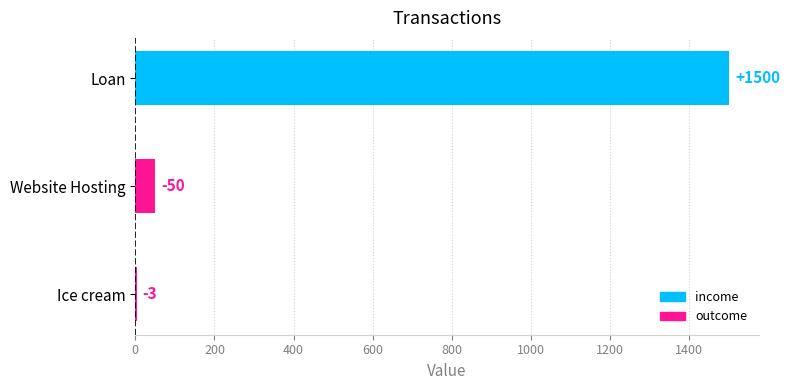

What is the average value?

518